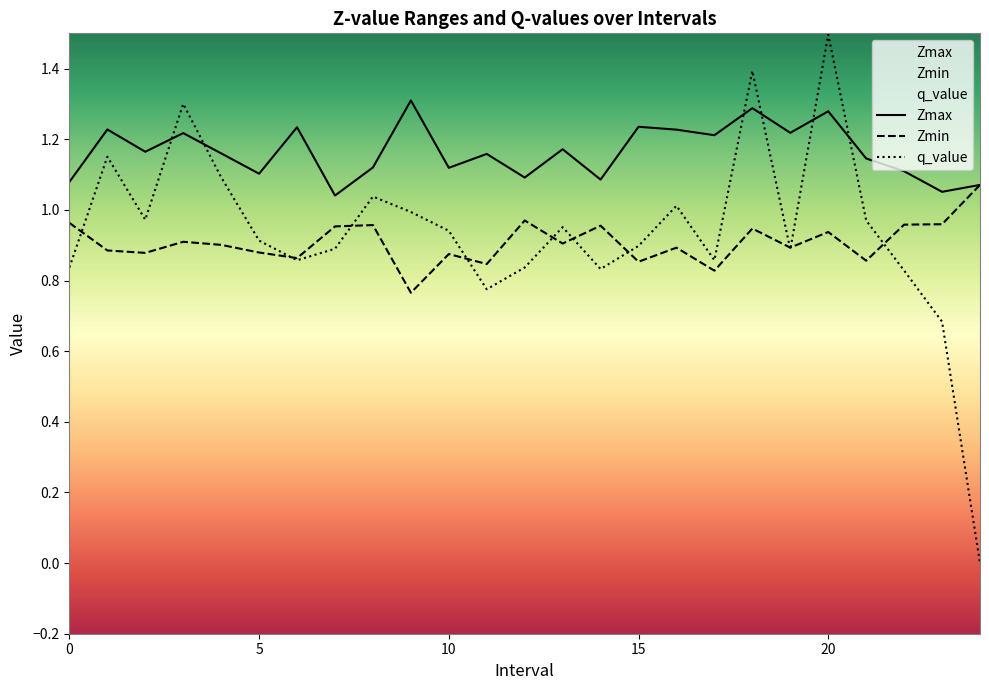

What value does the Zmin series have at 23?

1.0